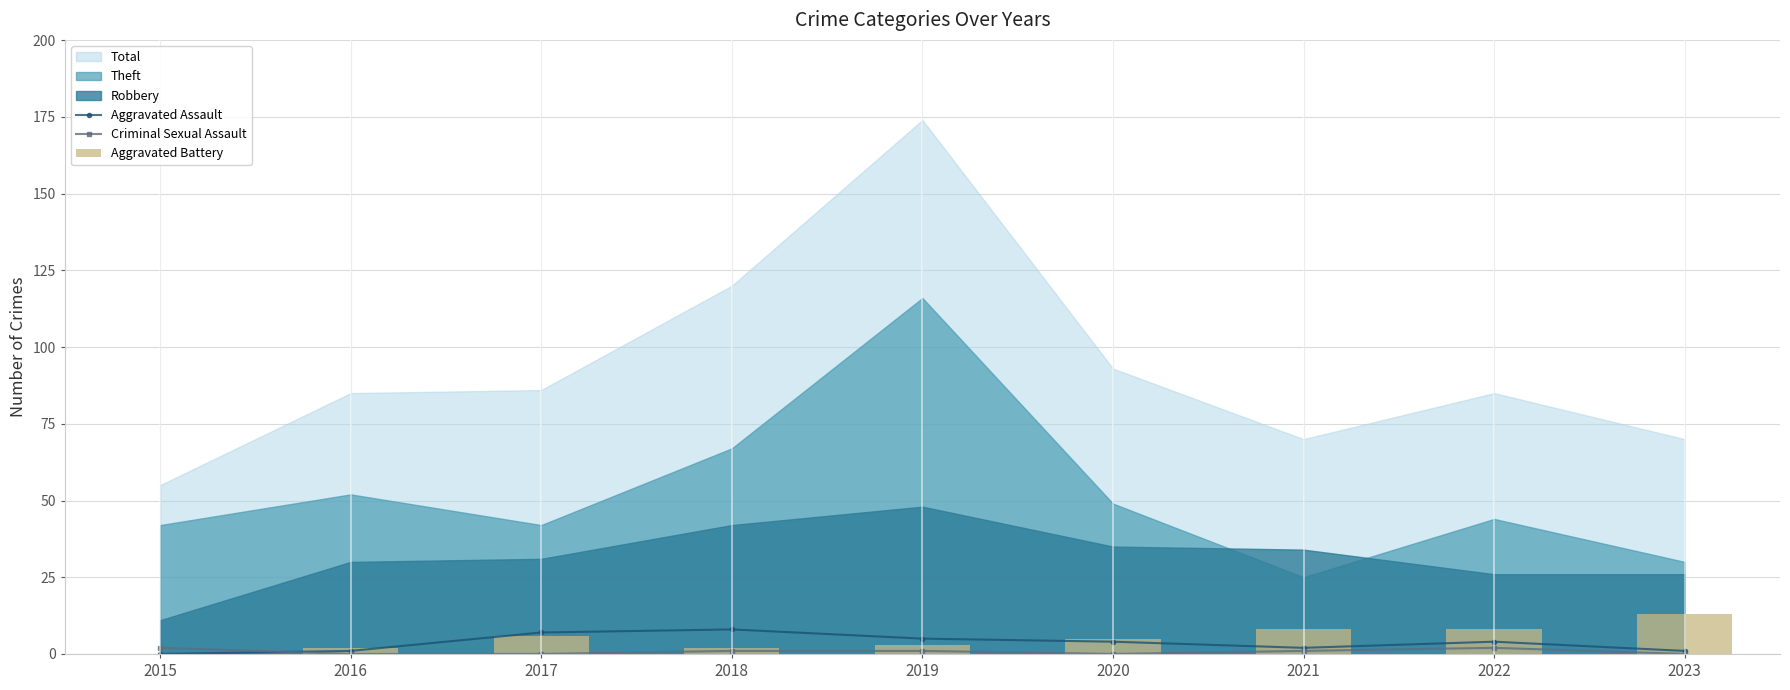

What is the difference between the second highest and second lowest values in the Aggravated Assault series?

6